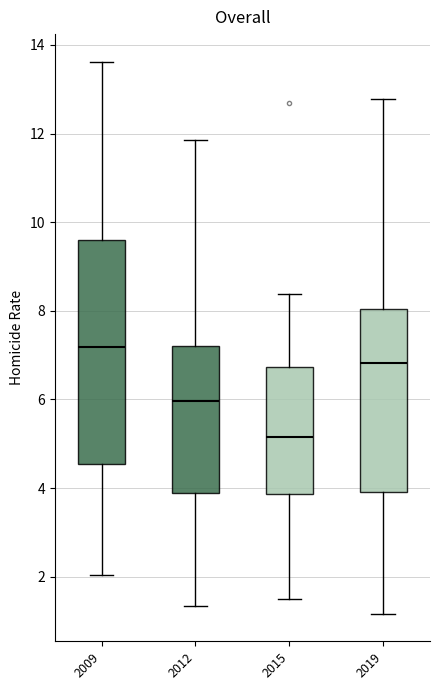

Comparing the boxes themselves (not the whiskers), which one is the tallest?

2009